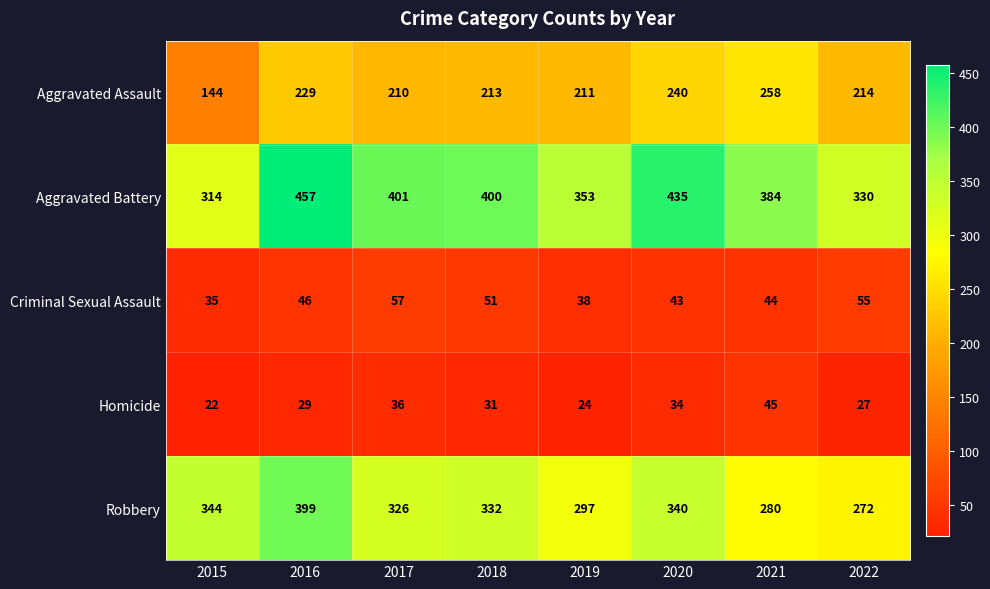

List the series in order of their peak value, lowest first.

Homicide, Criminal Sexual Assault, Aggravated Assault, Robbery, Aggravated Battery